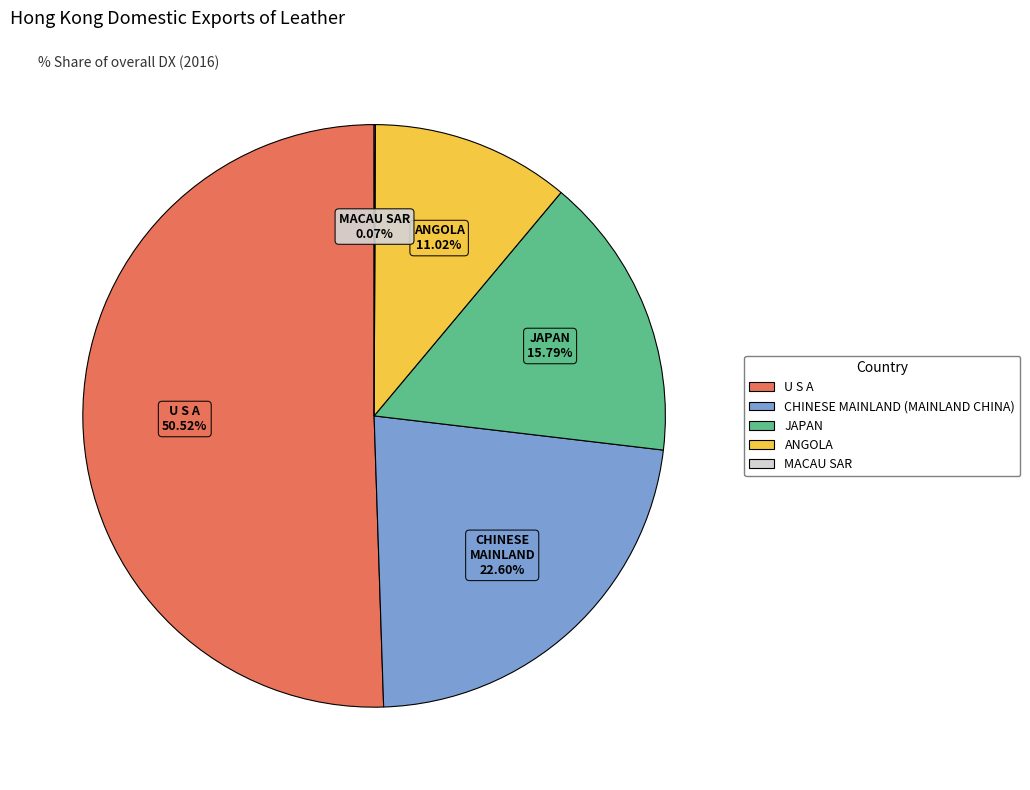

To the nearest percent, what percentage of the pie is U S A?

51%